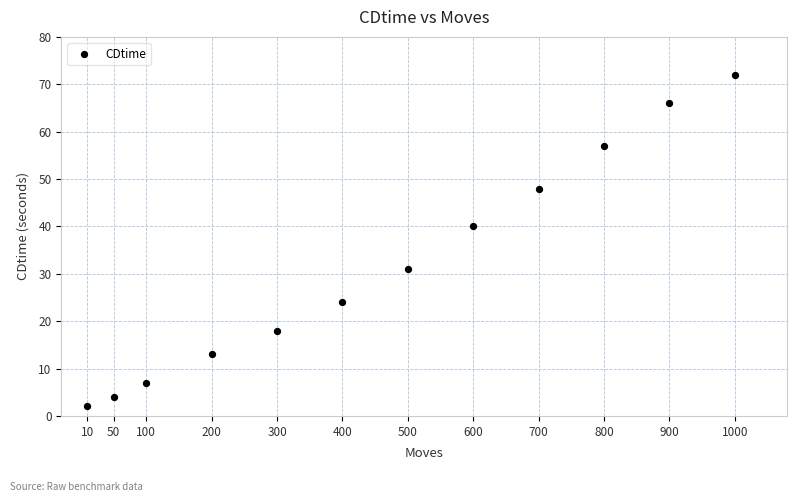

What is the average X value?

463